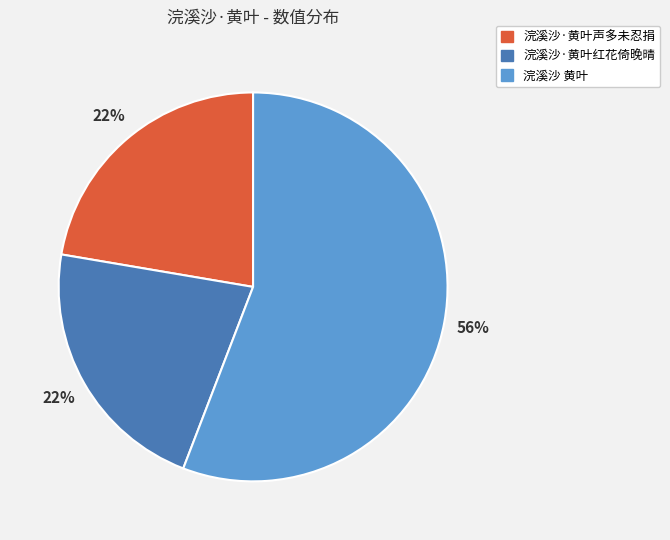

Is the sum of 浣溪沙 黄叶 and 浣溪沙·黄叶红花倚晚晴 greater than half?

Yes